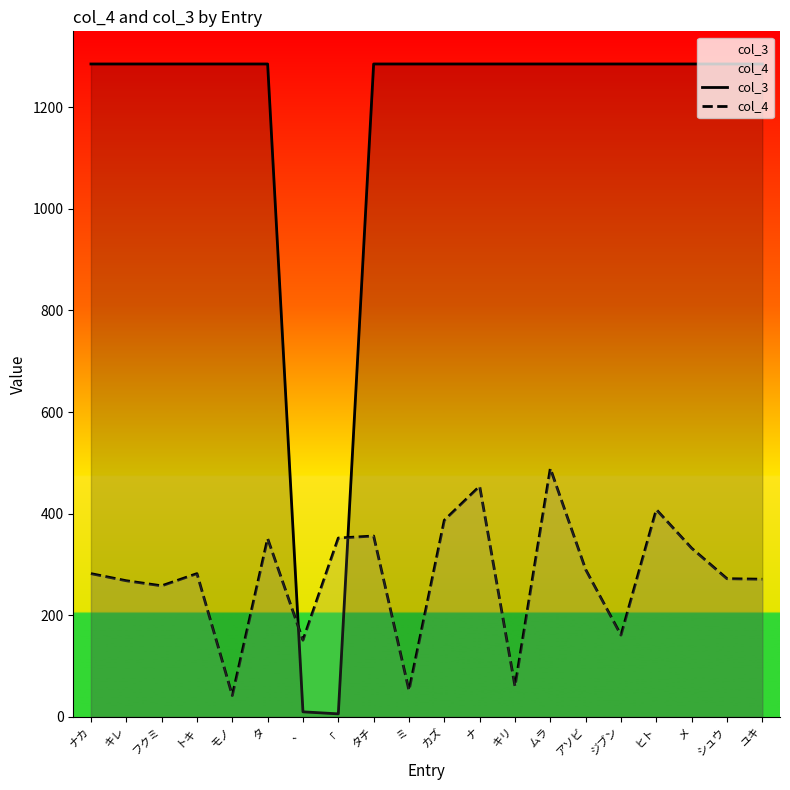

What is the difference between the maximum and minimum values in the col_3 series?

1279